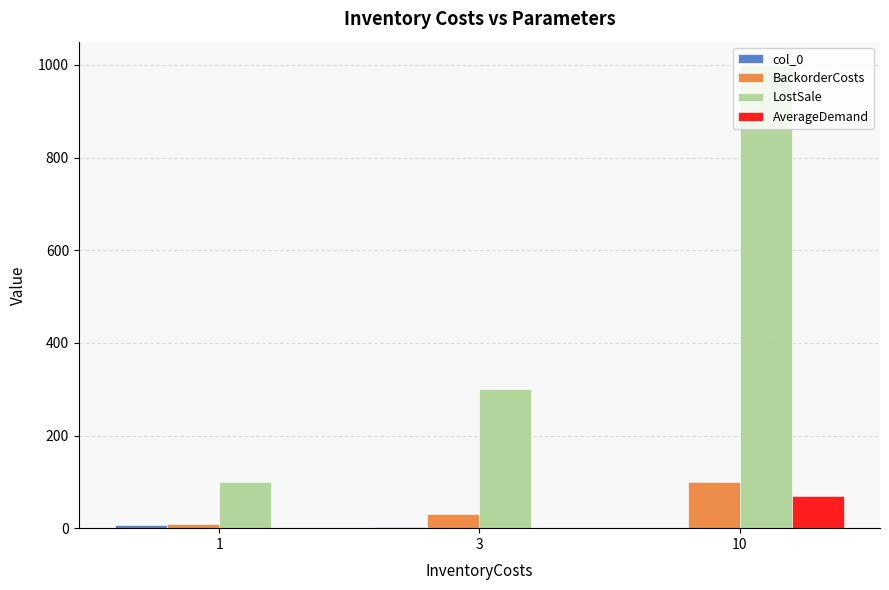

Which series changed the most between 1 and 10?

LostSale